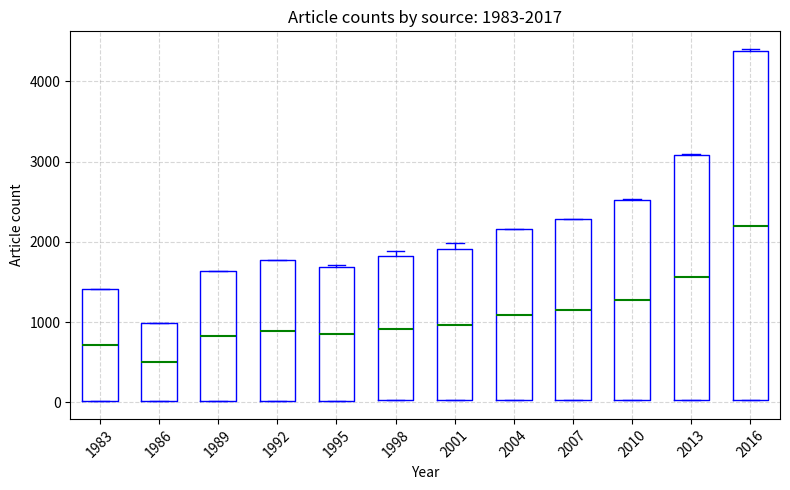

Which box has the lowest median line?

1986